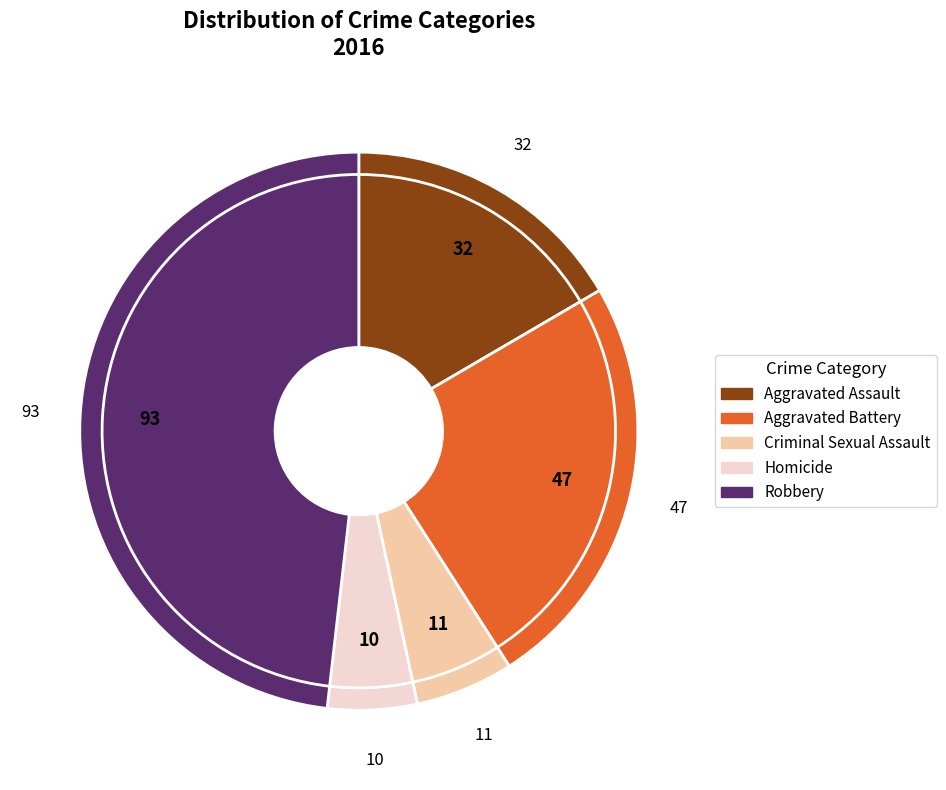

What percentage is the Criminal Sexual Assault slice, to the nearest percent?

6%